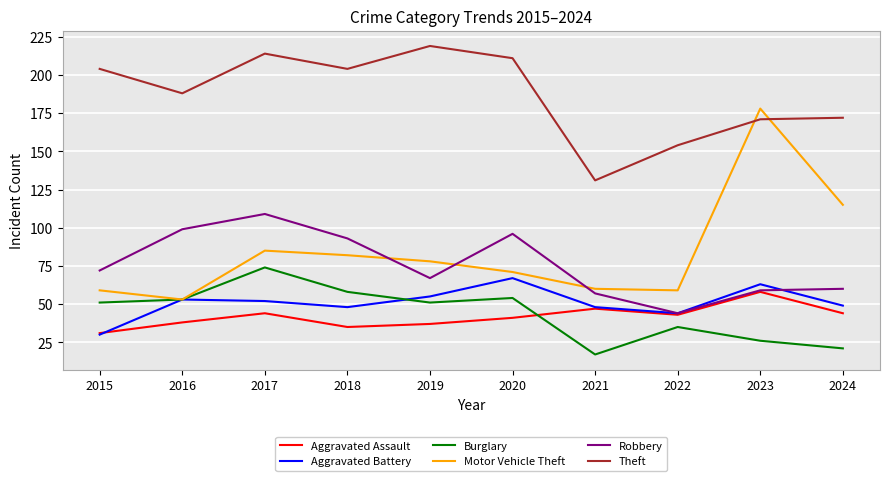

True or false: Motor Vehicle Theft and Aggravated Assault intersect in this chart.

False